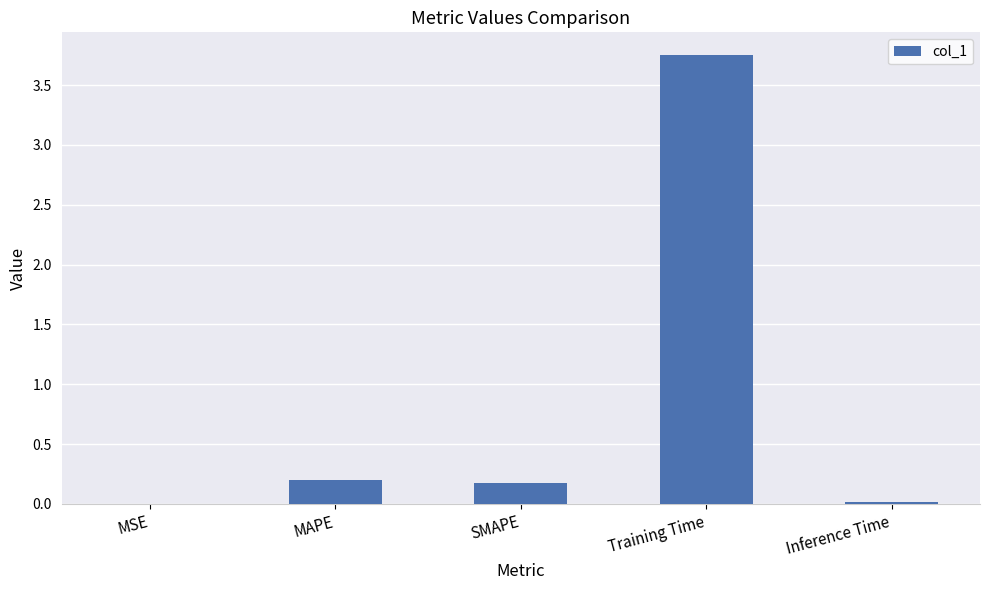

The value at Training Time is 1.2. True or false?

False